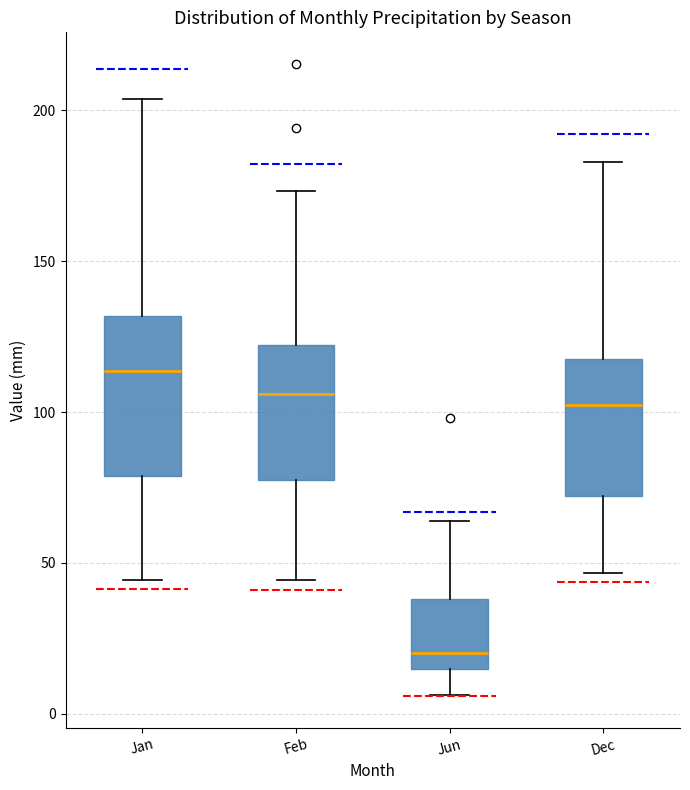

Reading left to right, transcribe this box plot: for each box, give where its median line is, the range the box spans, and where its two whiskers end, as read against the y-axis. The values are not printed on the chart, so give them approximately, as read against the axis.

Jan: median 115, box 80 to 130, whiskers 45 to 205
Feb: median 105, box 75 to 120, whiskers 45 to 175
Jun: median 20, box 15 to 40, whiskers 5 to 65
Dec: median 100, box 70 to 120, whiskers 45 to 185